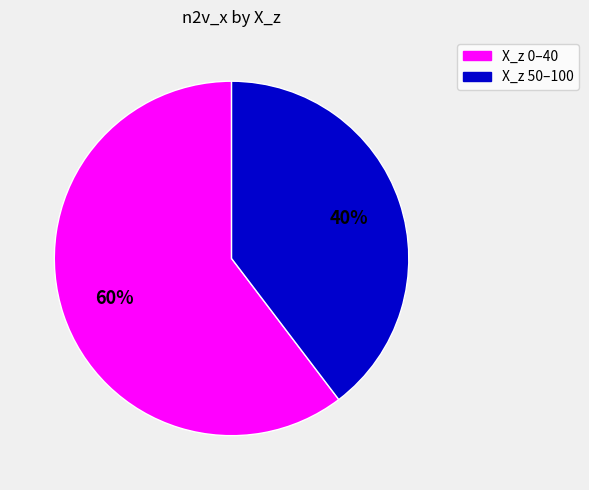

Which category accounts for the majority?

X_z 0–40